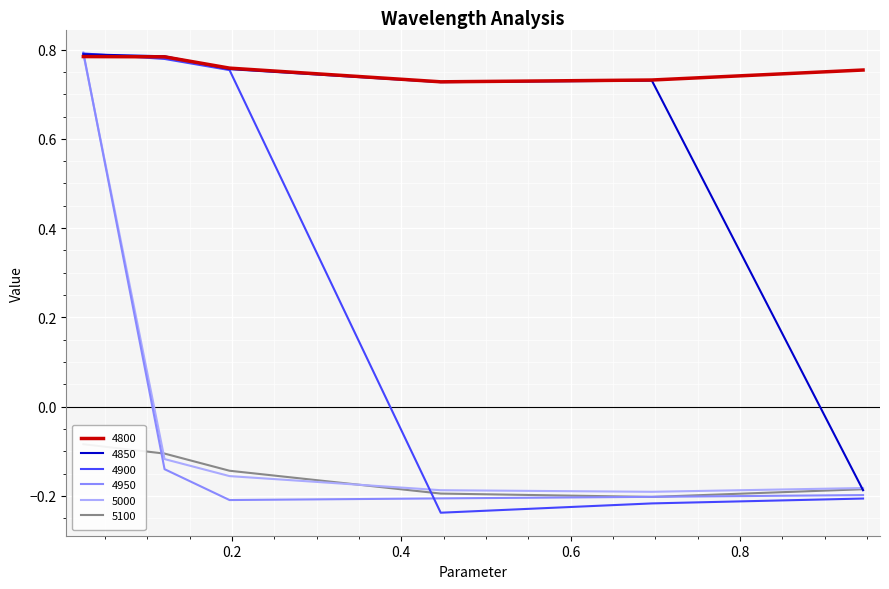

What is the total value across all series at 0.4465753424657534?

0.6